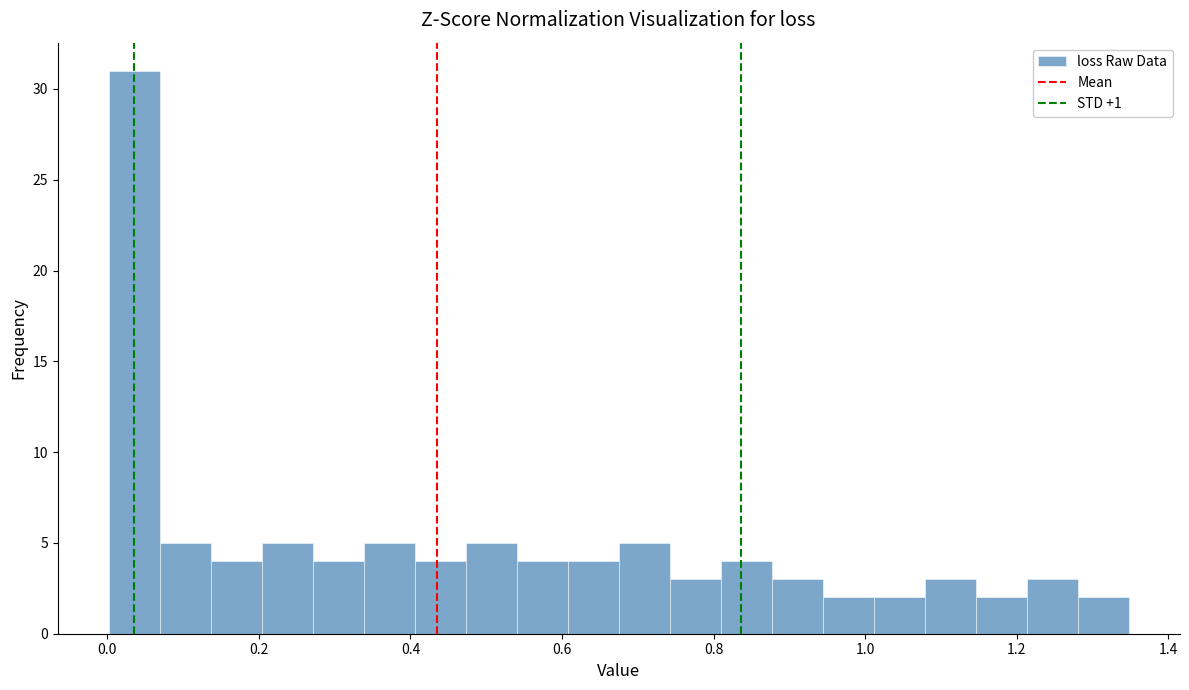

Around what value on the x-axis is the tallest bar? Give the approximate position of its centre, as read against the axis.

0.04